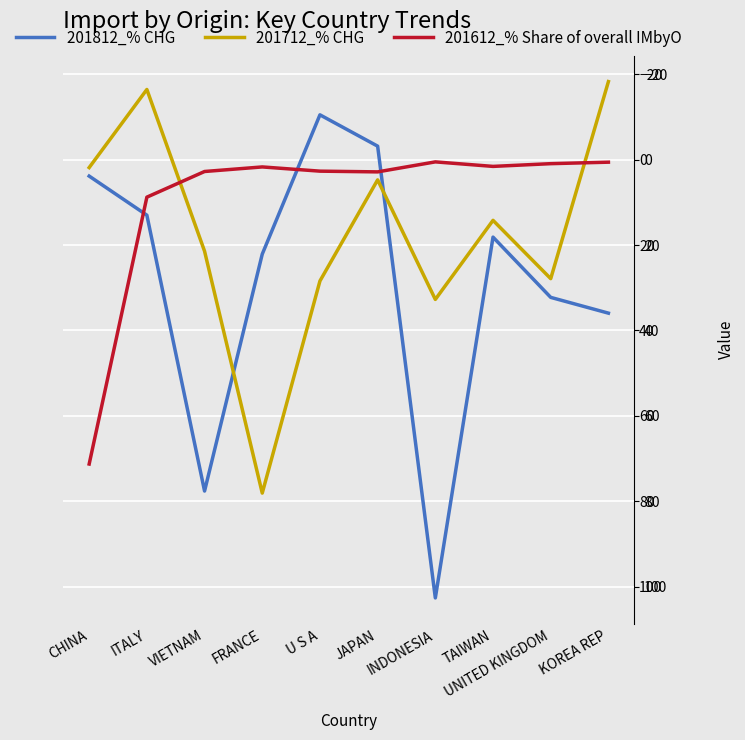

At which label does 201712_% CHG reach its peak?

FRANCE